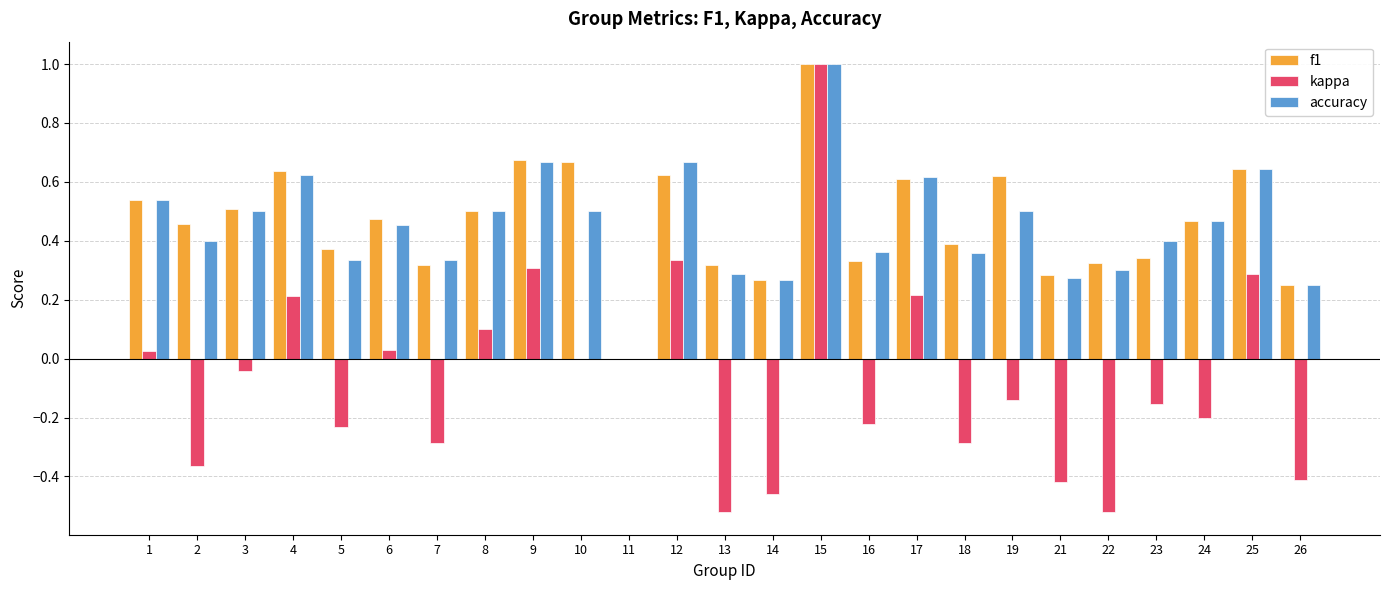

What is the sum of all kappa values?

-1.7